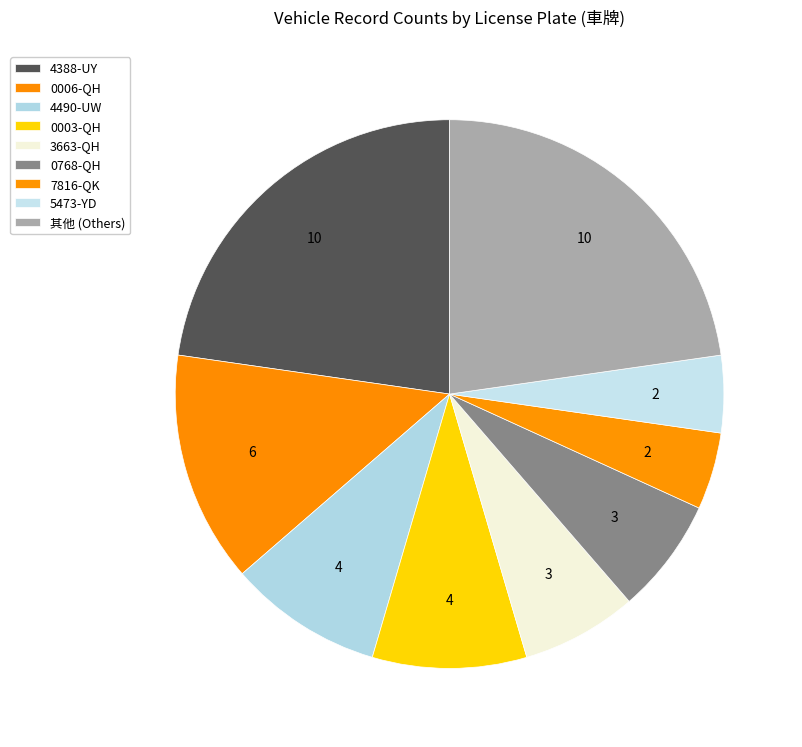

Is it true that 0006-QH is 20% of the pie?

False